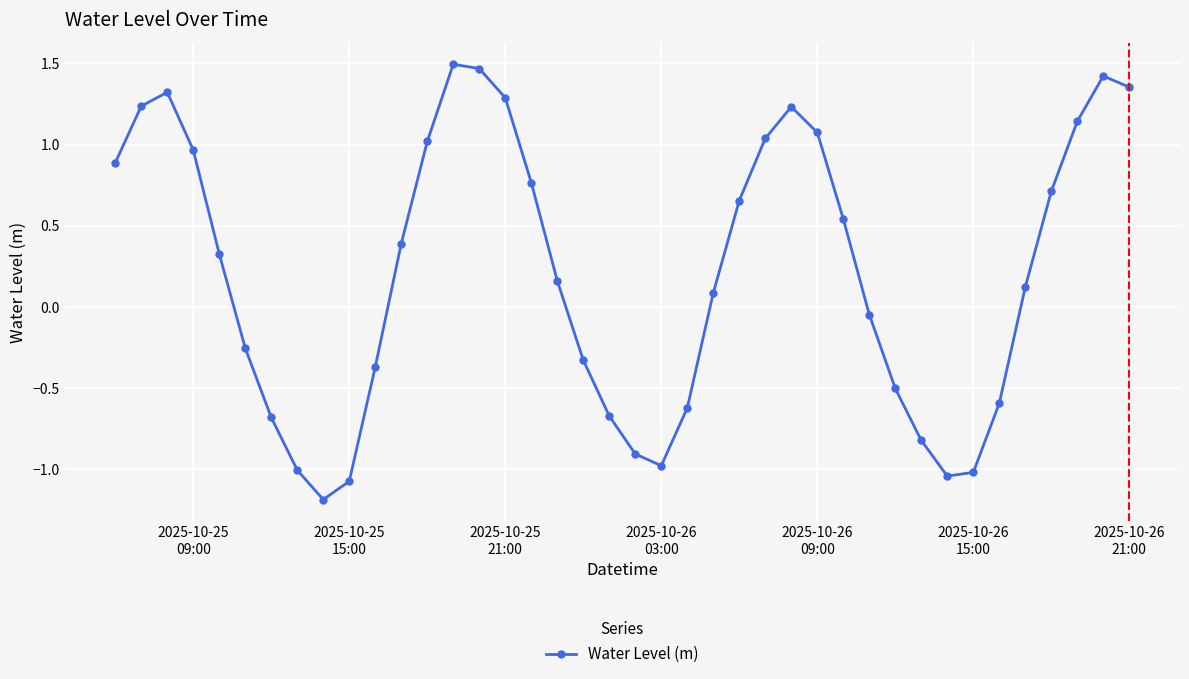

What is the difference between the maximum and minimum values?

2.7